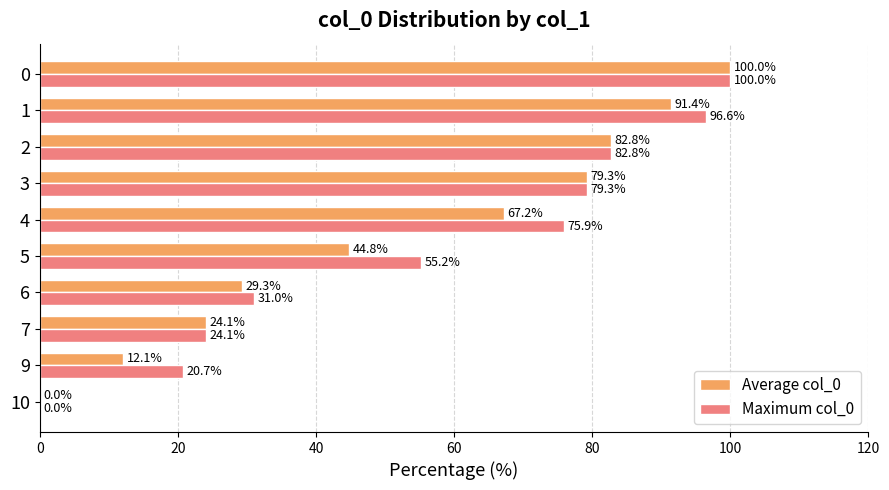

What are all the series names shown in the legend?

Average col_0, Maximum col_0